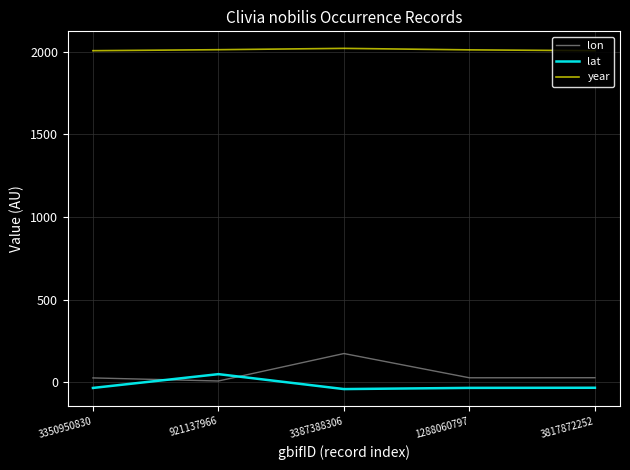

Which category has the highest value in the lon series?

3387388306